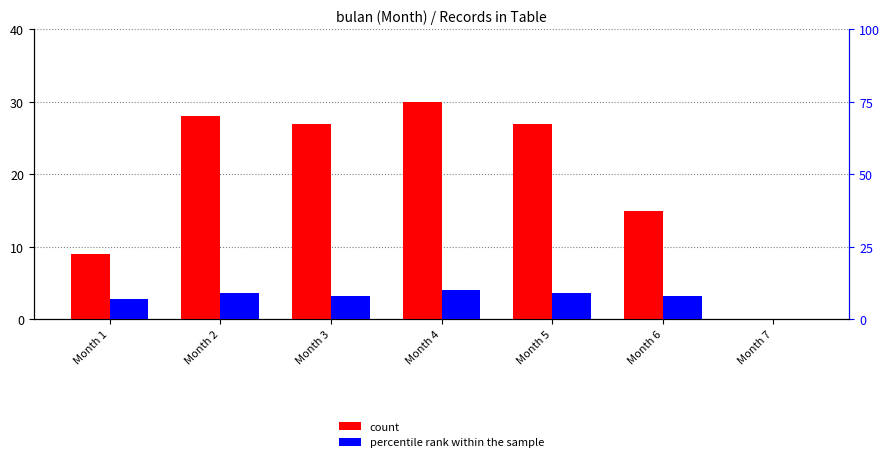

What is the difference between the highest and lowest values at Month 2?

19